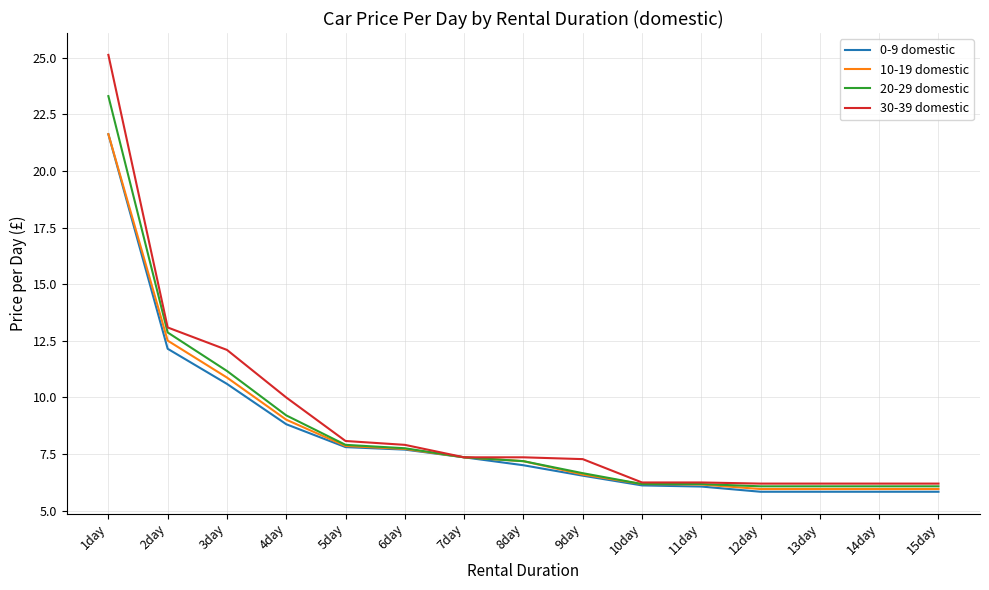

At which category does the chart reach its peak across all series?

1day